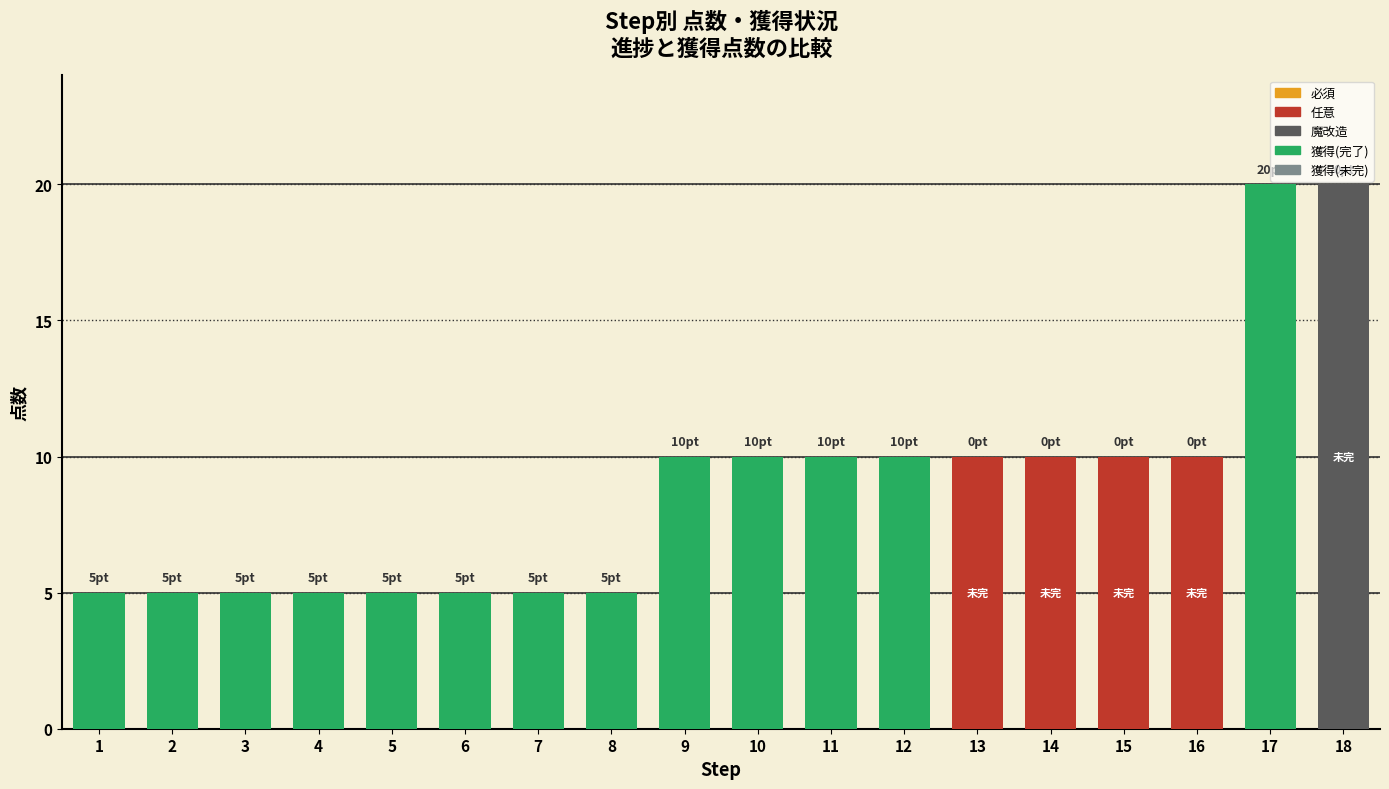

The value of 点数 at 6 is 8. True or false?

False